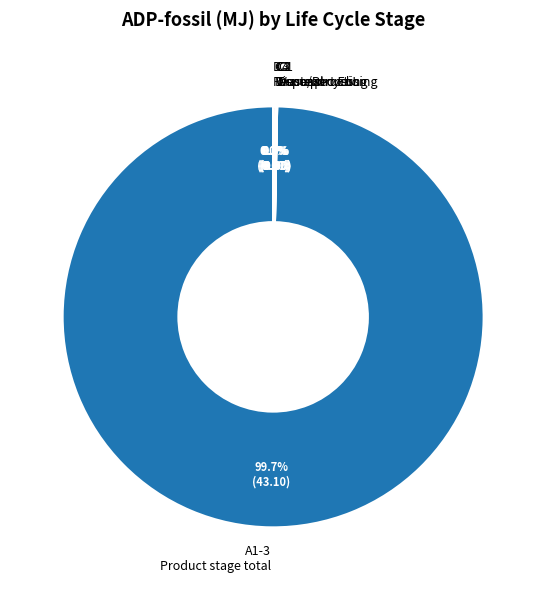

Which category has the biggest portion of the pie?

A1-3 Product stage total